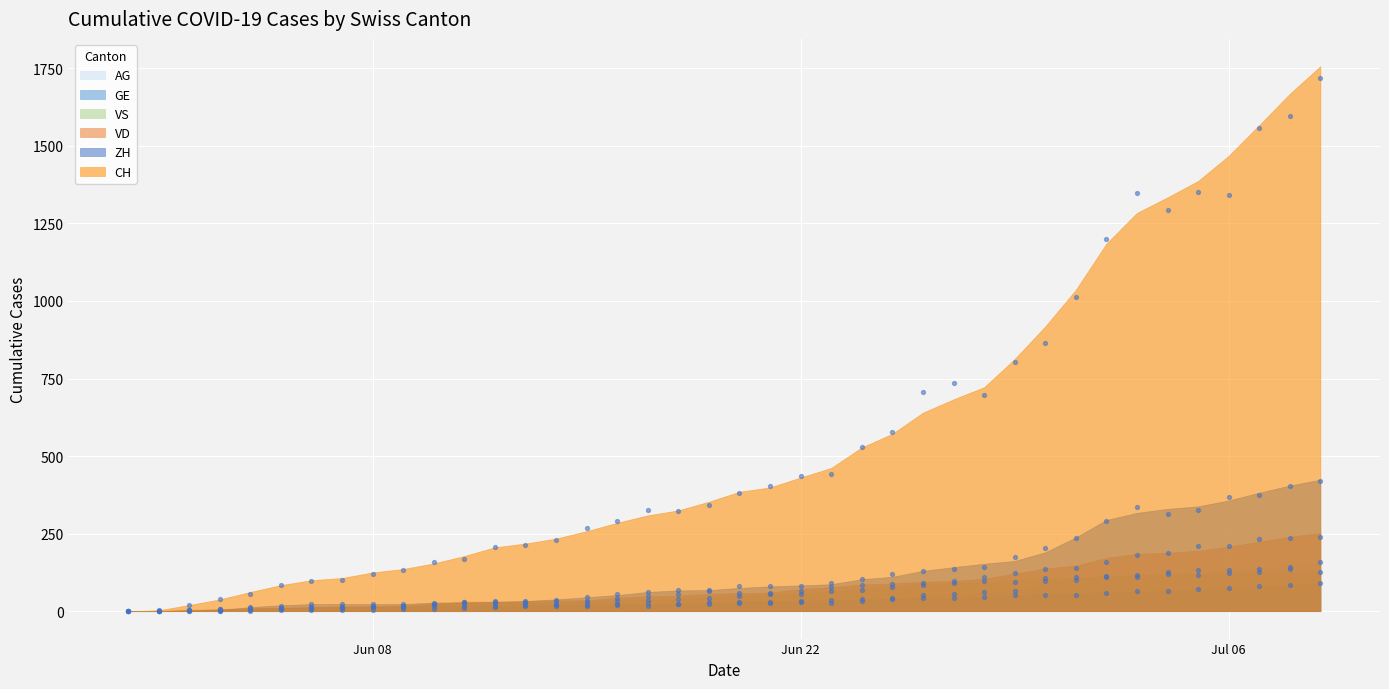

At which category is the sum across all series the highest?

2020-07-09